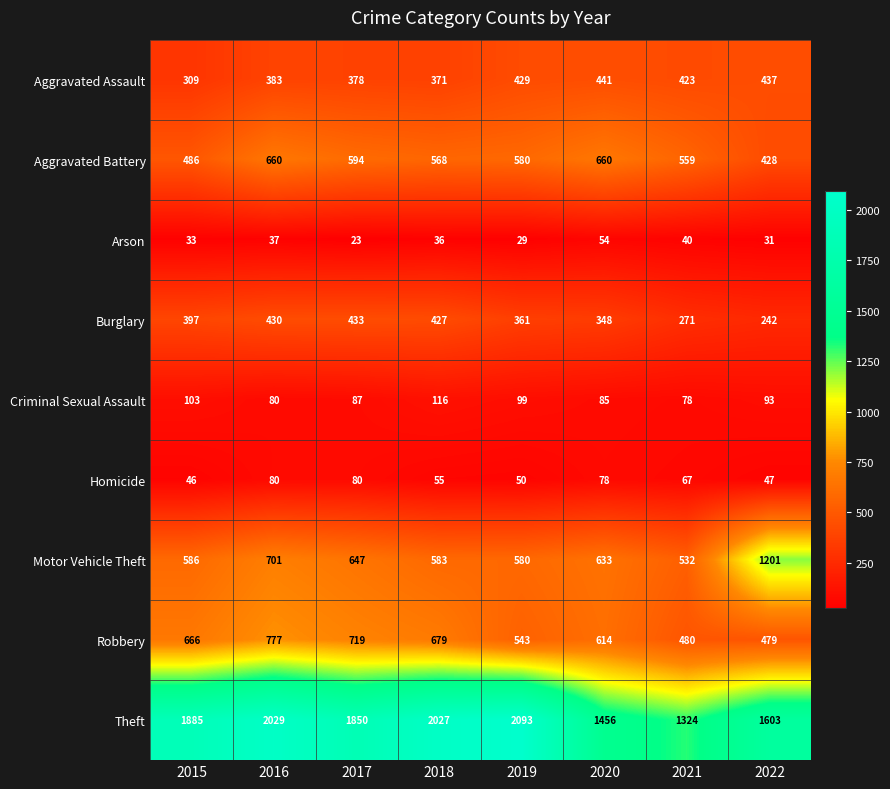

What is the difference between the second highest and minimum values in the Homicide series?

34